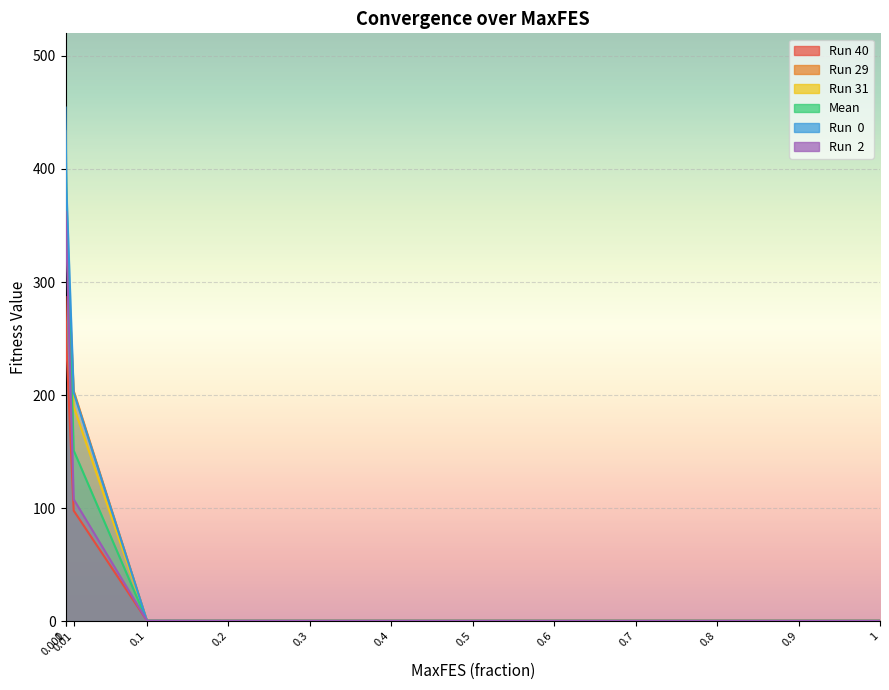

True or false: Run 40 and Run  2 cross at least once.

False